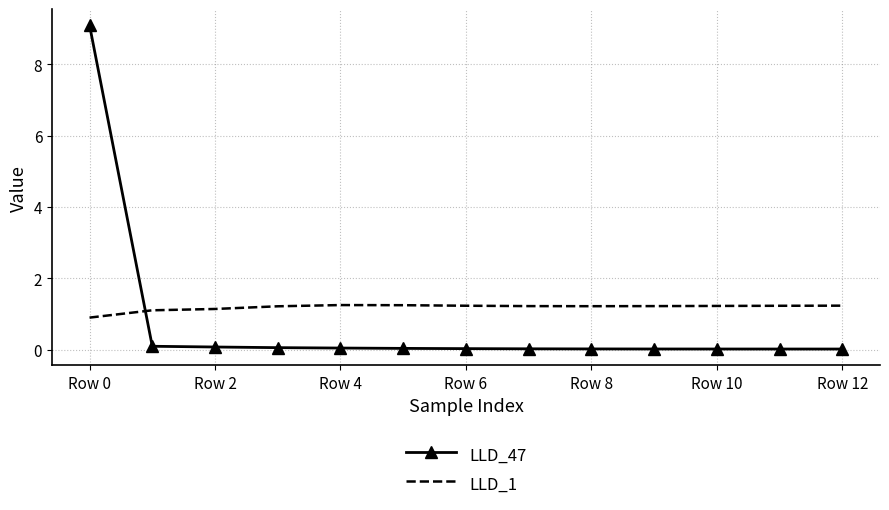

Rank the series by their maximum value, from highest to lowest.

LLD_47, LLD_1